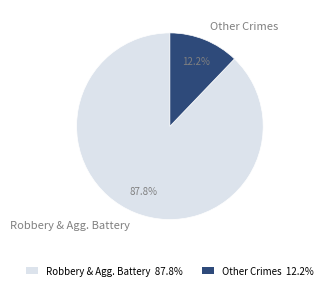

How many slices are in this pie chart?

2